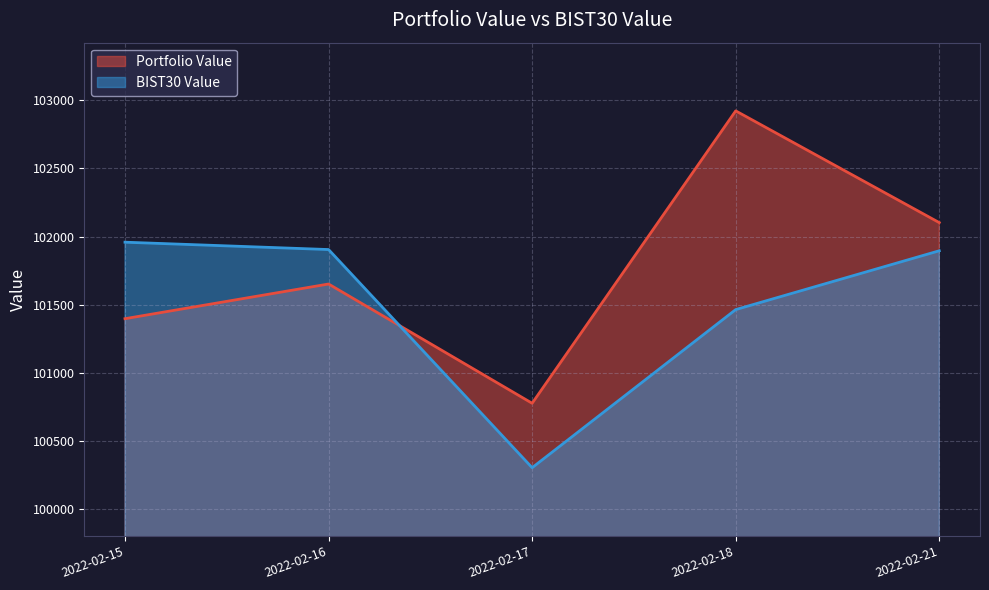

How many times do Portfolio Value and BIST30 Value cross each other?

1